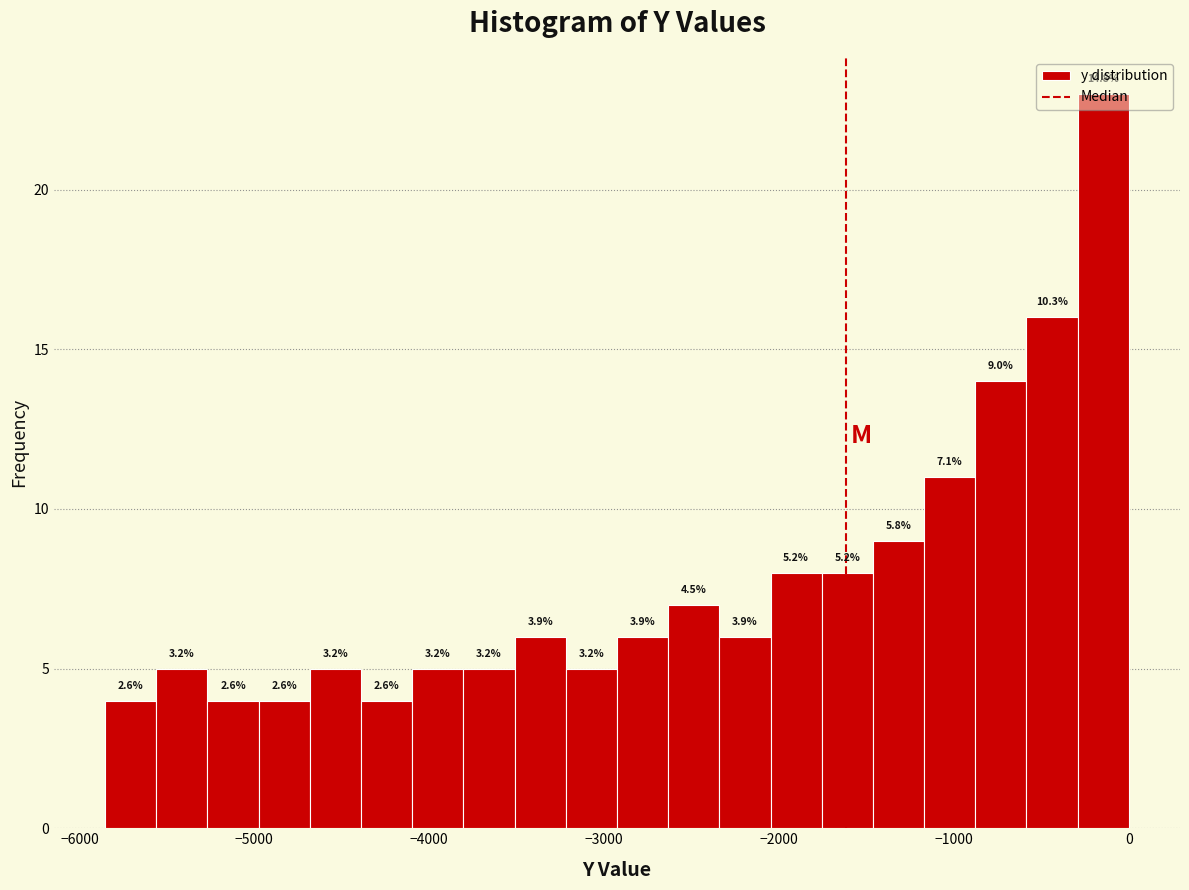

Around what value on the x-axis is the tallest bar? Give the approximate position of its centre, as read against the axis.

-100